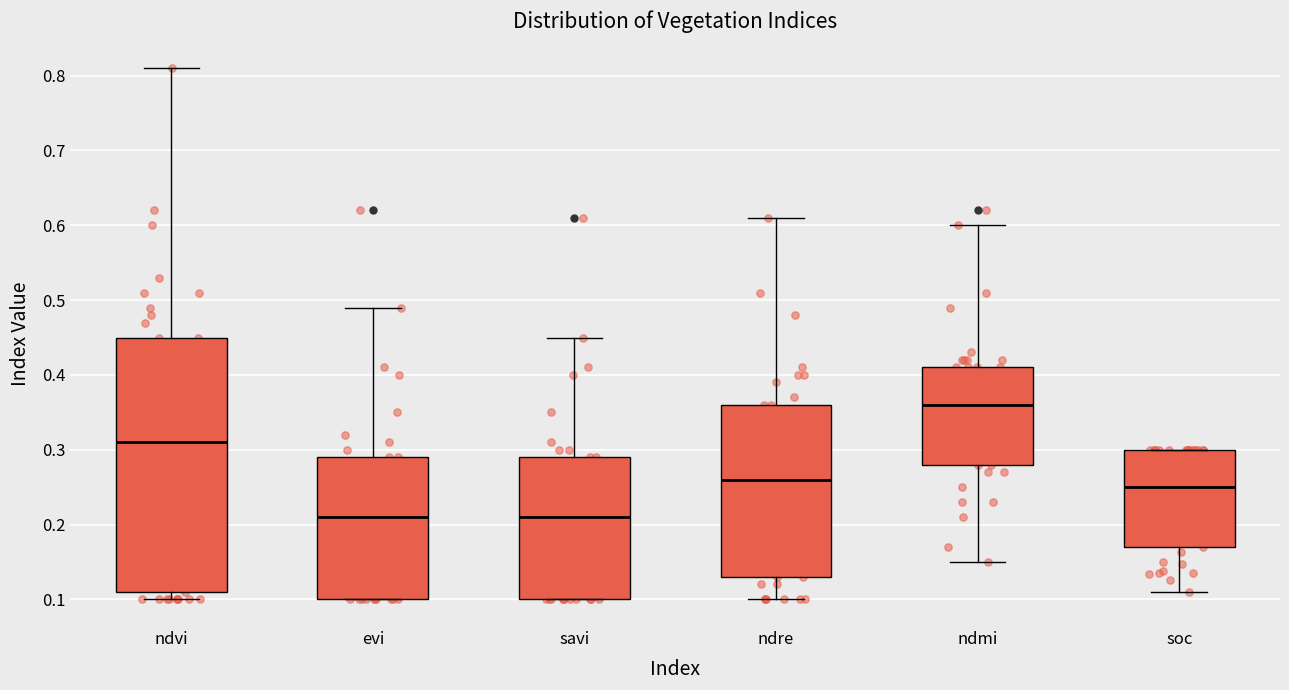

Which box is the tallest, from its lower edge to its upper edge?

ndvi